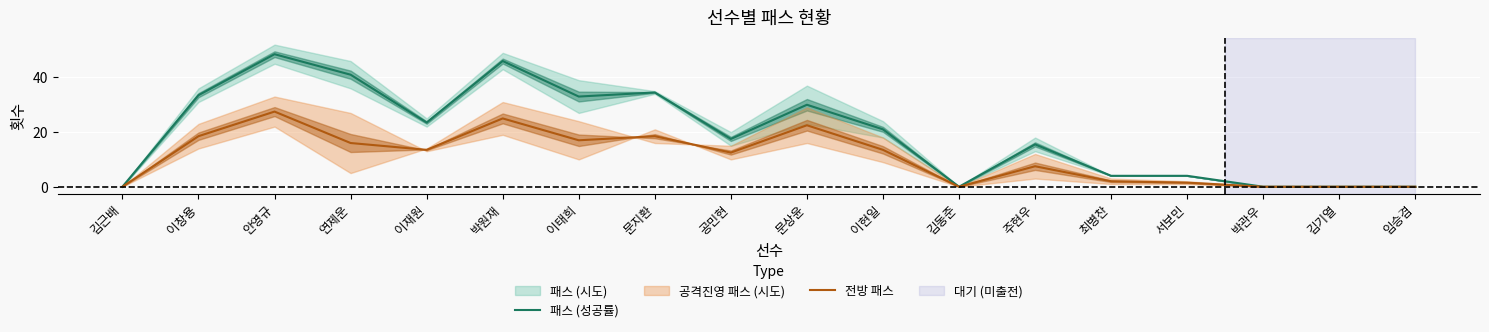

In 전방 패스, how many points are higher than both neighbors (excluding endpoints)?

5